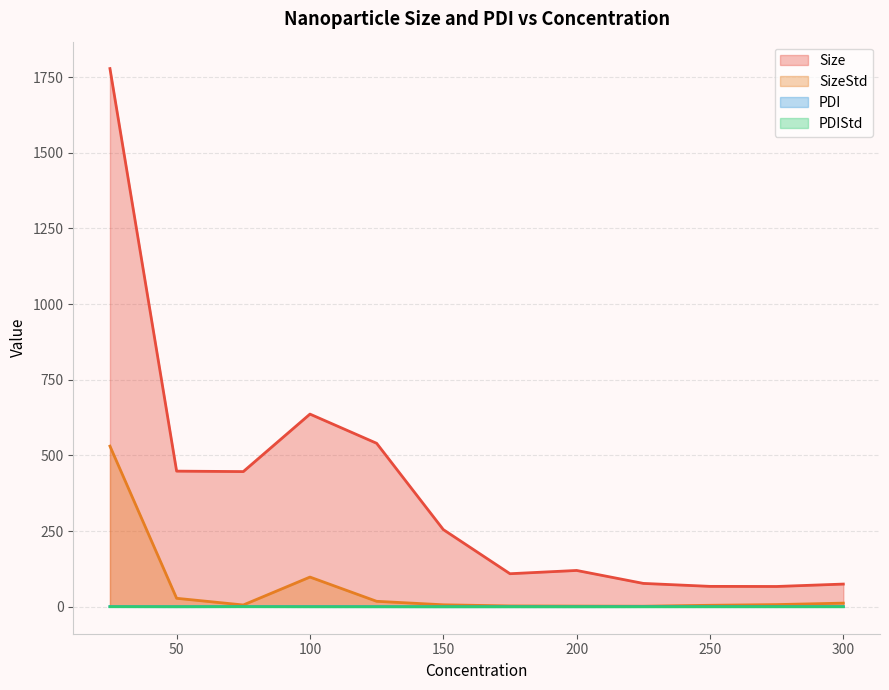

At which label does PDIStd reach its peak?

25